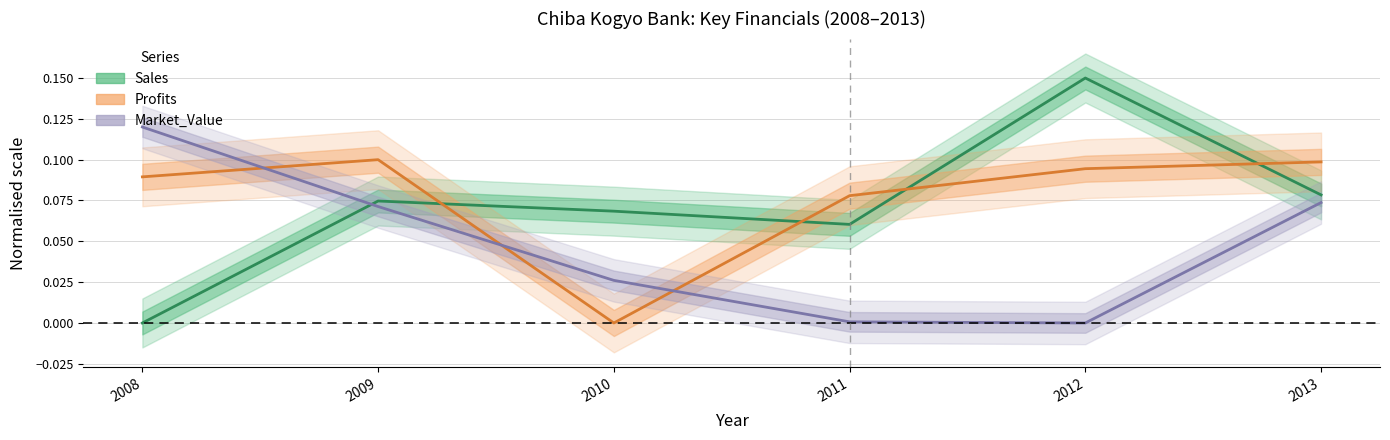

At which category does Profits reach its first local peak?

2009